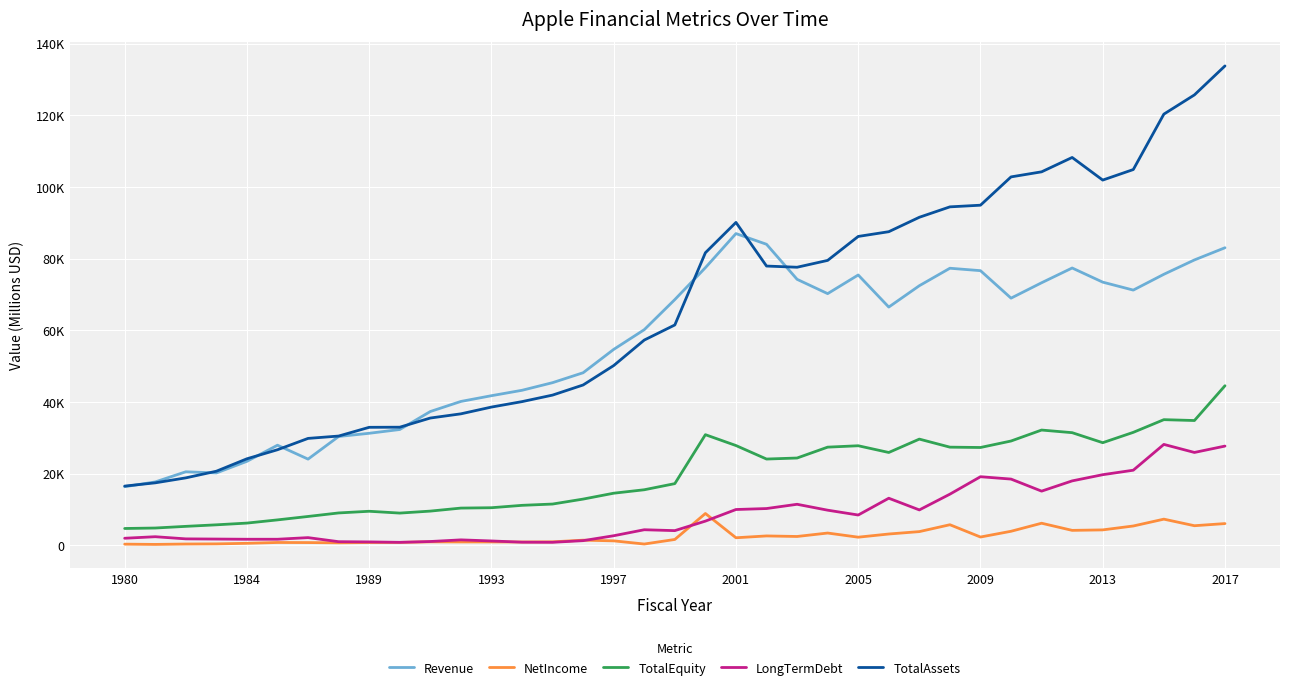

Is this an area chart (filled region under the line)?

No